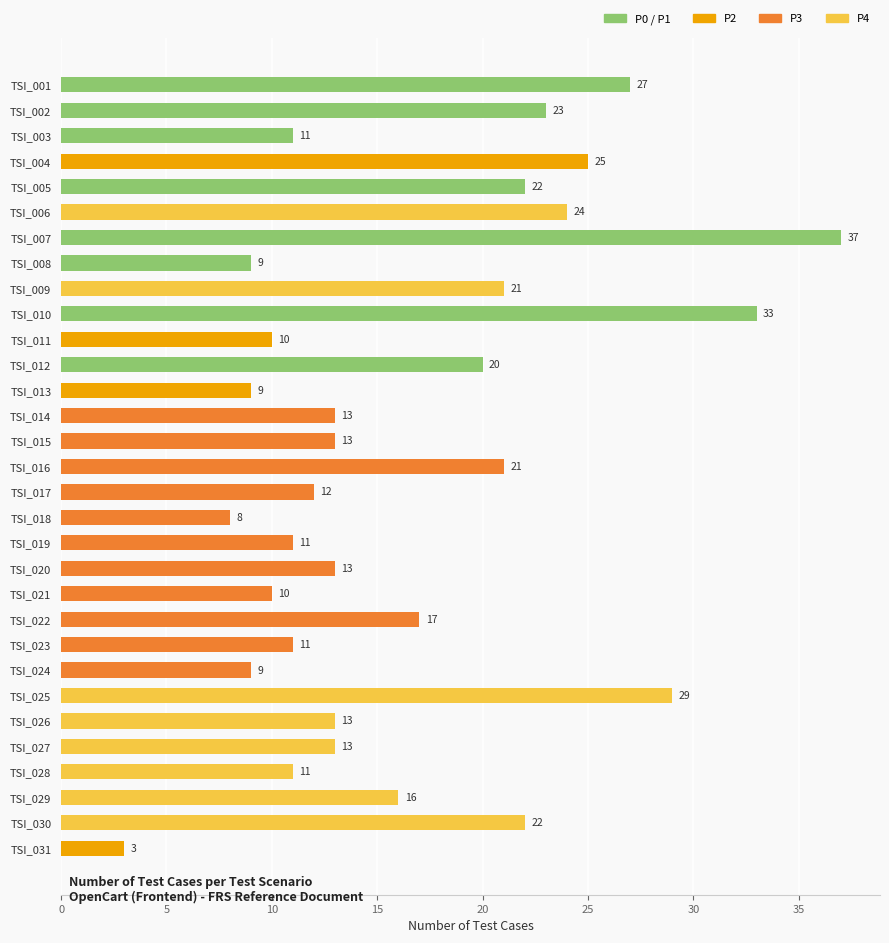

Count the number of categories in the chart.

31